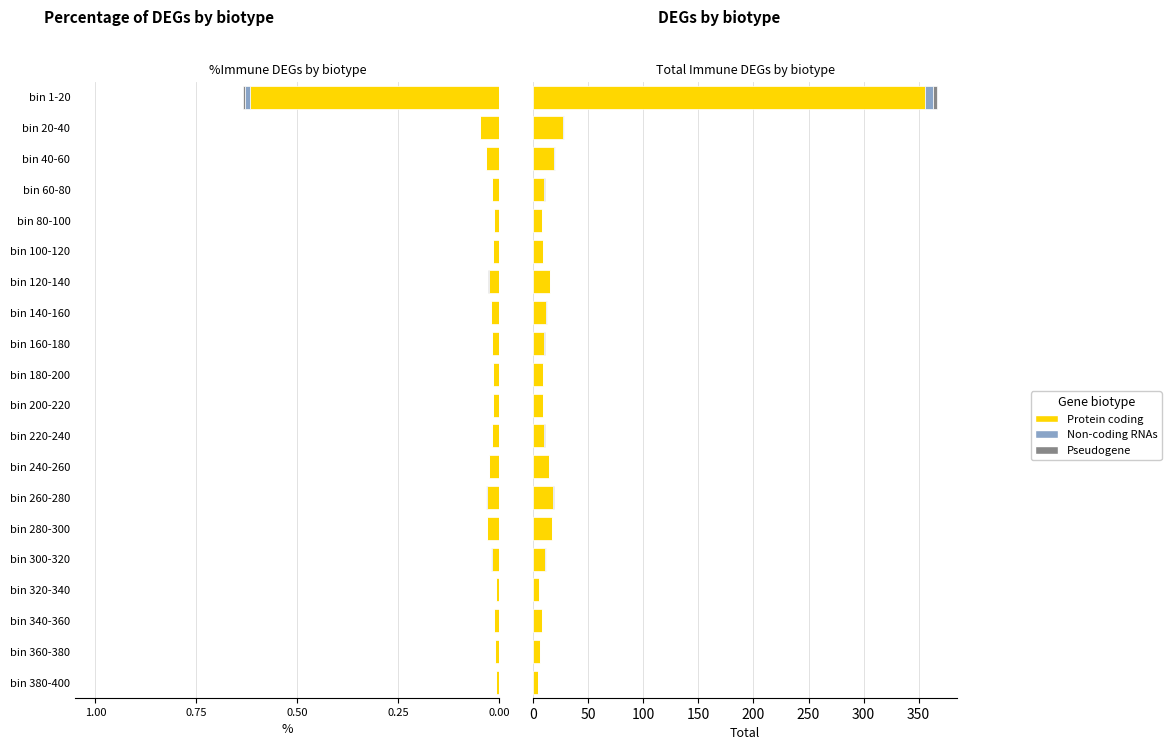

Rank the series by their maximum value, from lowest to highest.

Pseudogene, Non-coding RNAs, Protein coding